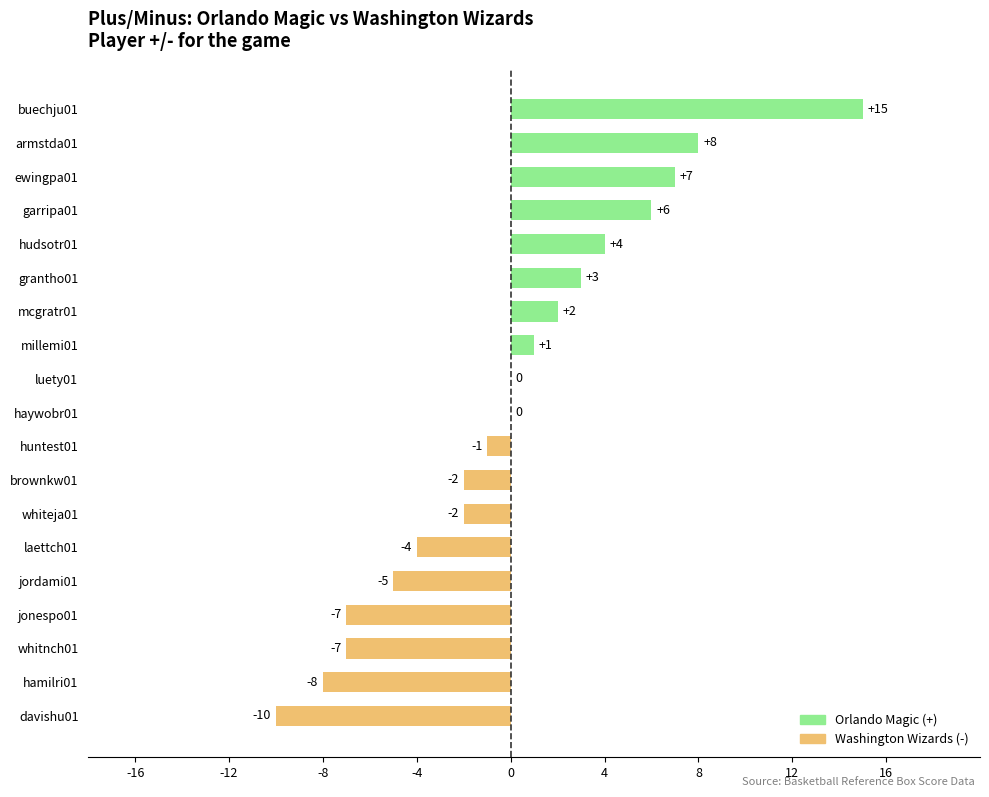

The chart shows a value of 5 at grantho01. True or false?

False